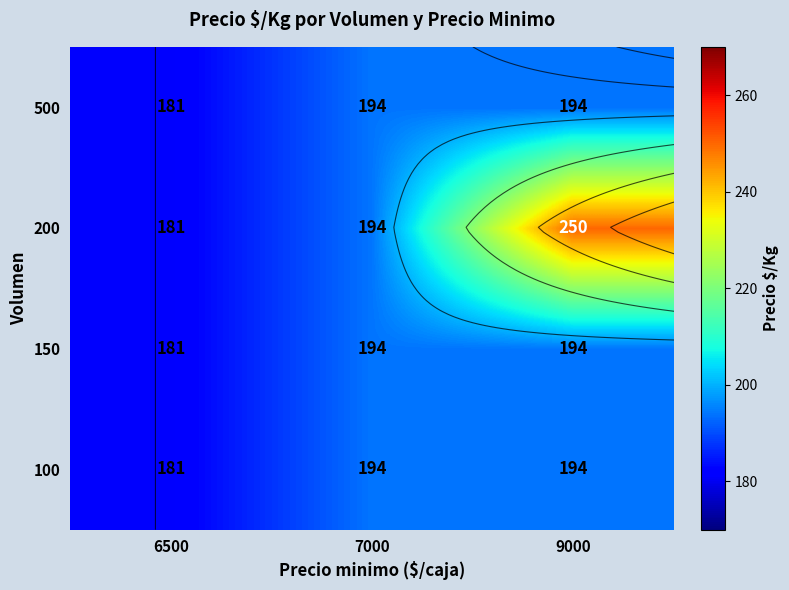

The 200 series shows 250 at 9000. True or false?

True